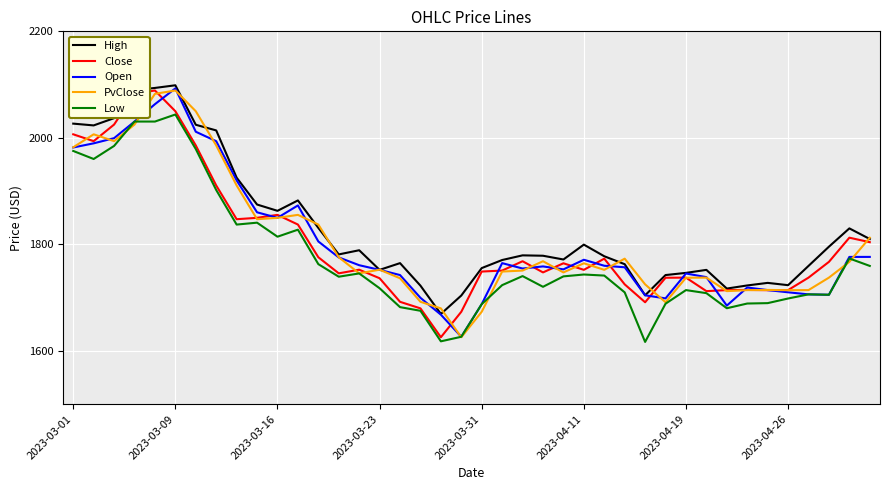

Which series has the largest total across all categories?

High